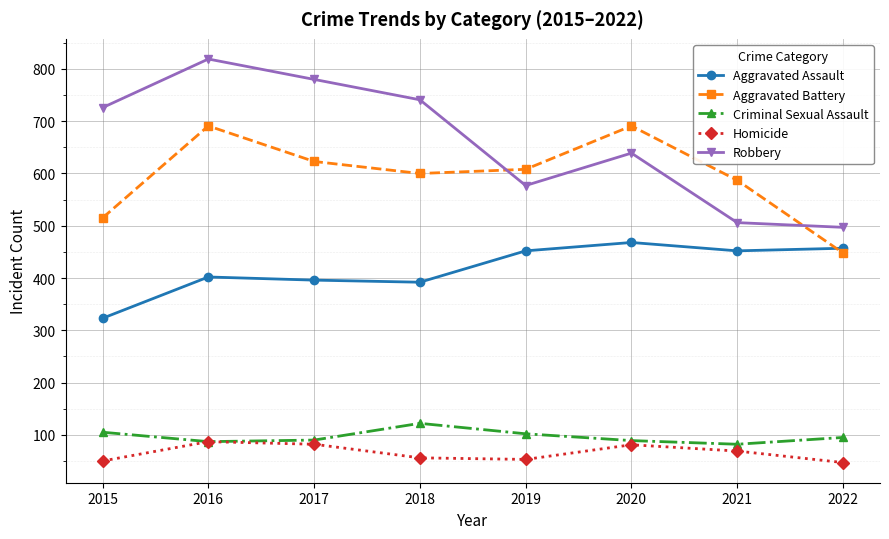

How many interior local peaks does the Aggravated Battery series have?

2